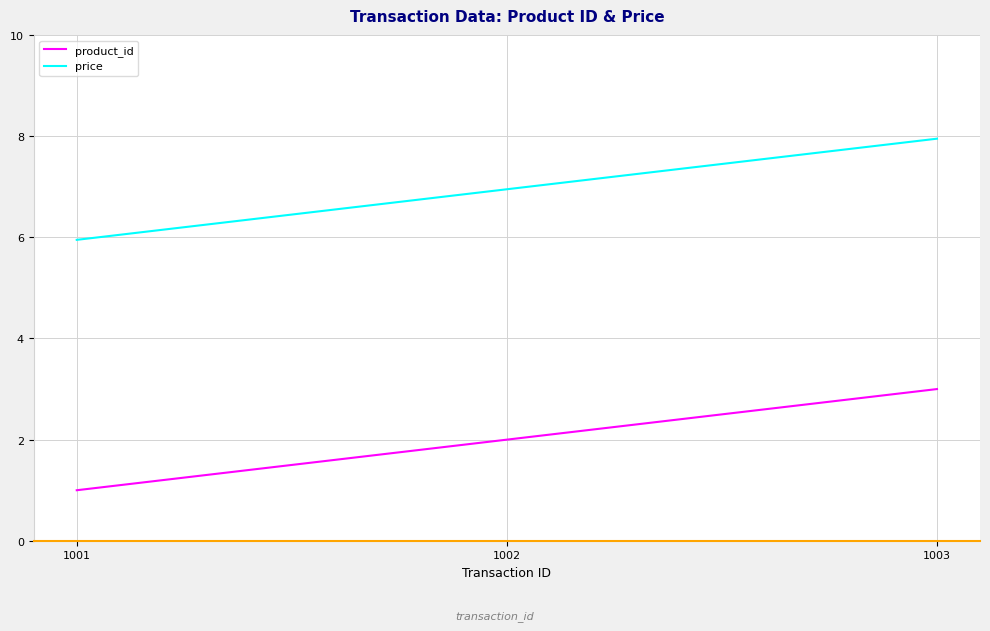

Is the value of price at 1003 greater than the value of product_id at 1002?

Yes